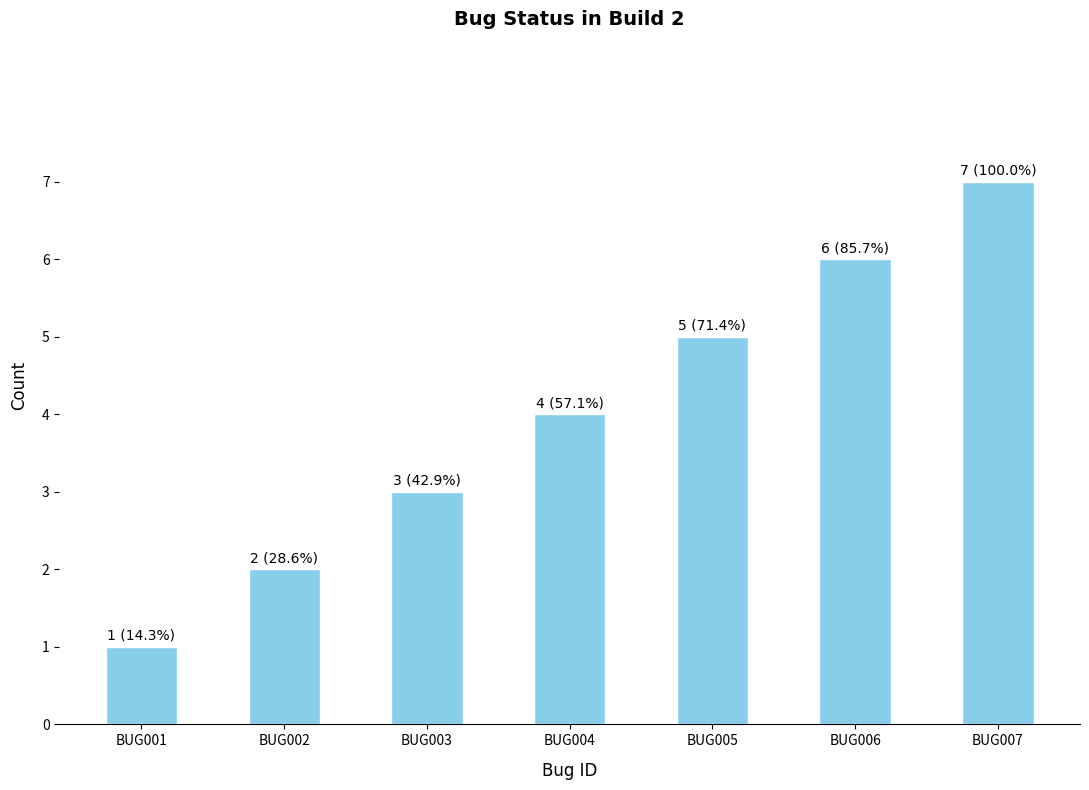

Count the number of data series in this chart.

1